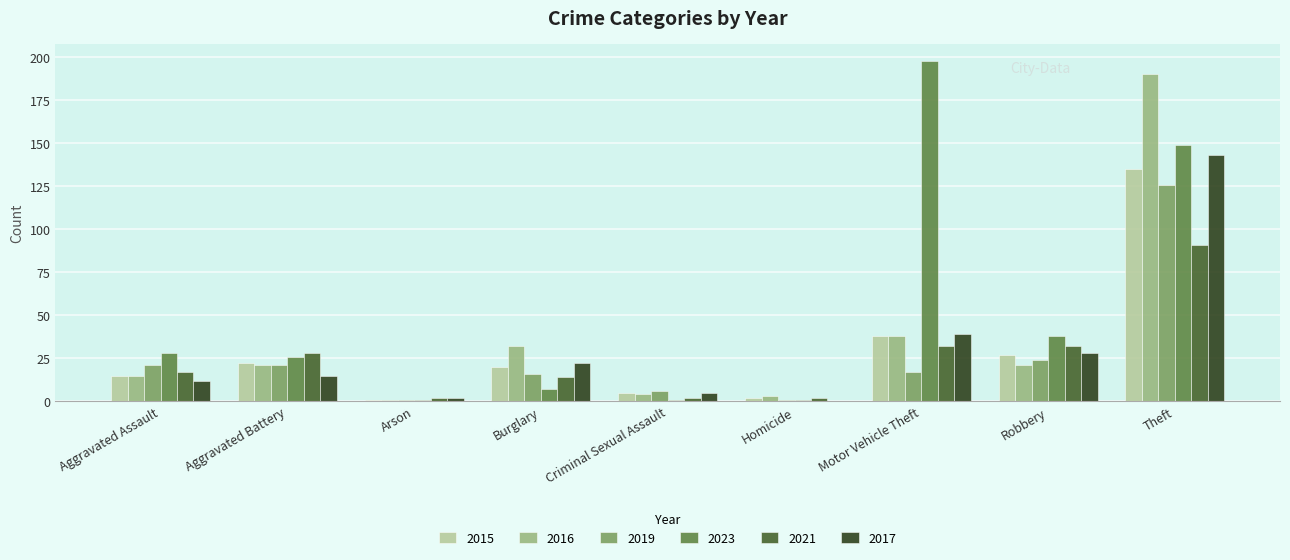

Is the value of 2021 at Motor Vehicle Theft greater than the value of 2023 at Burglary?

Yes